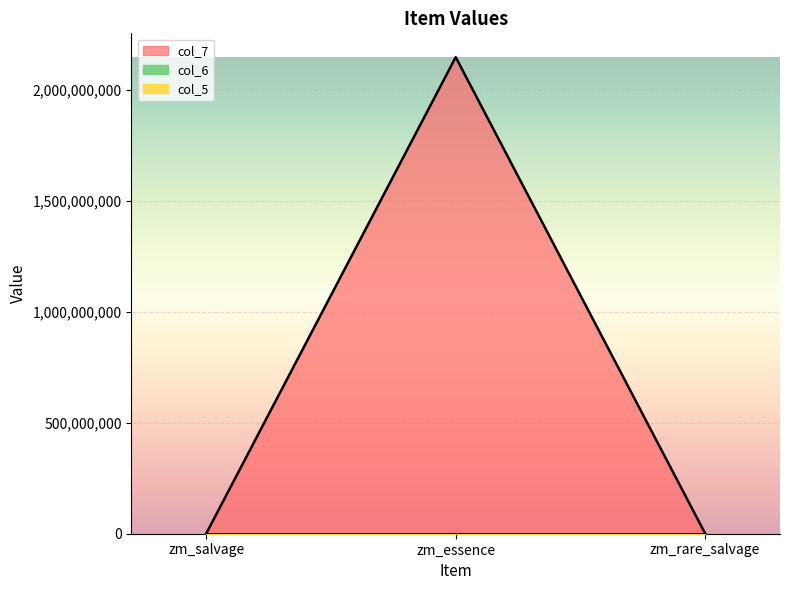

How many distinct data groups are displayed?

3